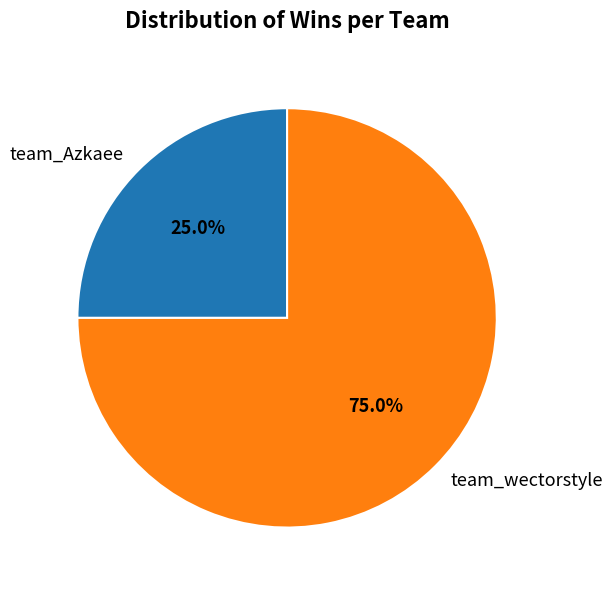

How many slices are in this pie chart?

2